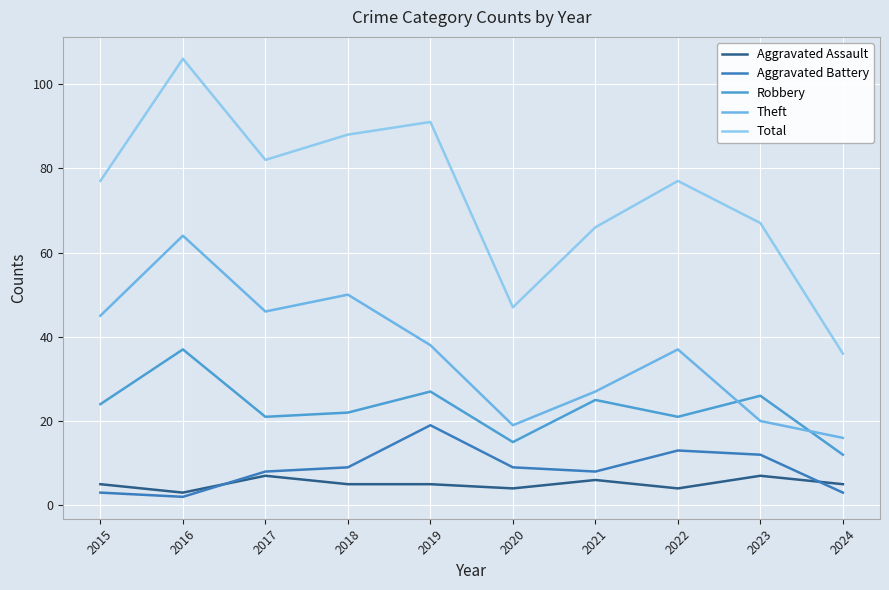

What is the approximate value of Aggravated Assault at 2018?

5